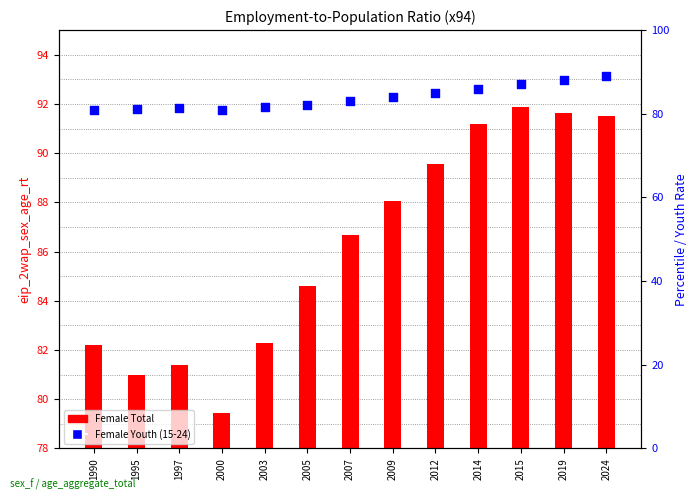

Is the value of Female Youth (15-24) at 2007 greater than the value of Female Total at 2014?

No